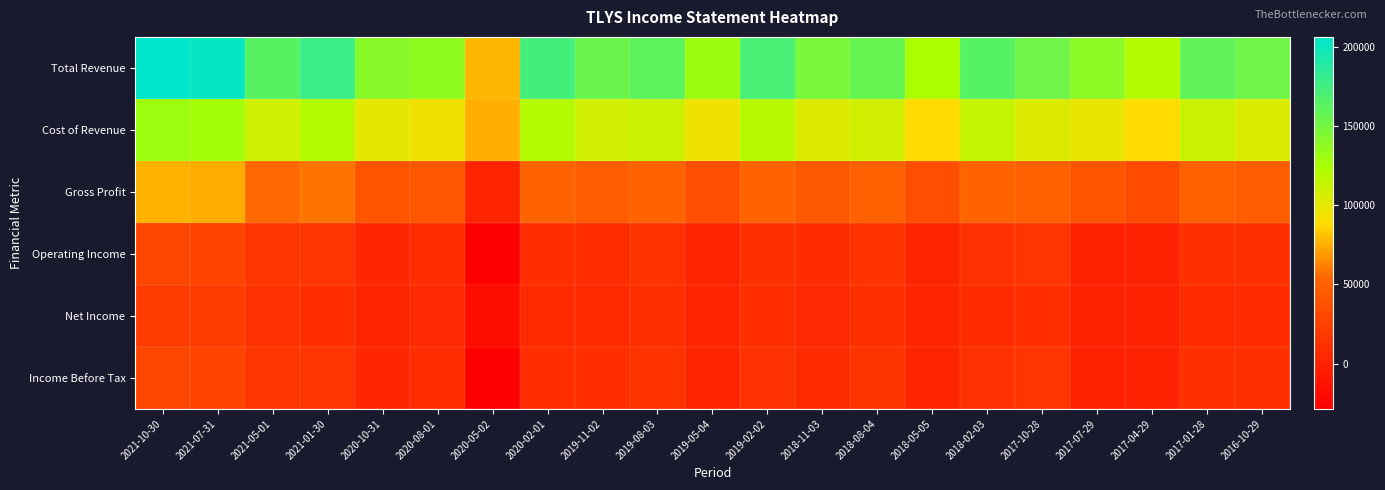

Reading left to right, list all the values displayed in this chart.

Total Revenue: 2021-10-30=206100	2021-07-31=202000	2021-05-01=163200	2021-01-30=177900	2020-10-31=140300	2020-08-01=135800	2020-05-02=77300	2020-02-01=172500	2019-11-02=154800	2019-08-03=161700	2019-05-04=130300	2019-02-02=170600	2018-11-03=146800	2018-08-04=157400	2018-05-05=123600	2018-02-03=164300	2017-10-28=152800	2017-07-29=138800	2017-04-29=120900	2017-01-28=160200	2016-10-29=152100
Cost of Revenue: 2021-10-30=129400	2021-07-31=127200	2021-05-01=108300	2021-01-30=119700	2020-10-31=99600	2020-08-01=94200	2020-05-02=75700	2020-02-01=120300	2019-11-02=107600	2019-08-03=110000	2019-05-04=94600	2019-02-02=118500	2018-11-03=103200	2018-08-04=107300	2018-05-05=88700	2018-02-03=112900	2017-10-28=102700	2017-07-29=97900	2017-04-29=88000	2017-01-28=111200	2016-10-29=104100
Gross Profit: 2021-10-30=76700	2021-07-31=74800	2021-05-01=54900	2021-01-30=58200	2020-10-31=40700	2020-08-01=41600	2020-05-02=1600	2020-02-01=52200	2019-11-02=47200	2019-08-03=51700	2019-05-04=35700	2019-02-02=52100	2018-11-03=43600	2018-08-04=50100	2018-05-05=34900	2018-02-03=51400	2017-10-28=50100	2017-07-29=40900	2017-04-29=32900	2017-01-28=49100	2016-10-29=48000
Operating Income: 2021-10-30=29000	2021-07-31=26500	2021-05-01=14900	2021-01-30=14100	2020-10-31=3600	2020-08-01=7700	2020-05-02=-28400	2020-02-01=8500	2019-11-02=7700	2019-08-03=12100	2019-05-04=100	2019-02-02=10900	2018-11-03=6700	2018-08-04=12500	2018-05-05=1300	2018-02-03=11400	2017-10-28=14100	2017-07-29=-1200	2017-04-29=-400	2017-01-28=10400	2016-10-29=10700
Net Income: 2021-10-30=20800	2021-07-31=20400	2021-05-01=11000	2021-01-30=8900	2020-10-31=2100	2020-08-01=5300	2020-05-02=-17400	2020-02-01=6300	2019-11-02=6400	2019-08-03=9300	2019-05-04=700	2019-02-02=8700	2018-11-03=5400	2018-08-04=9700	2018-05-05=1200	2018-02-03=6700	2017-10-28=8800	2017-07-29=-600	2017-04-29=-200	2017-01-28=6300	2016-10-29=6400
Income Before Tax: 2021-10-30=29000	2021-07-31=26300	2021-05-01=14800	2021-01-30=14000	2020-10-31=3500	2020-08-01=8000	2020-05-02=-28000	2020-02-01=9100	2019-11-02=8600	2019-08-03=12700	2019-05-04=1000	2019-02-02=11800	2018-11-03=7300	2018-08-04=13000	2018-05-05=1700	2018-02-03=11900	2017-10-28=14500	2017-07-29=-1000	2017-04-29=-100	2017-01-28=10500	2016-10-29=10800